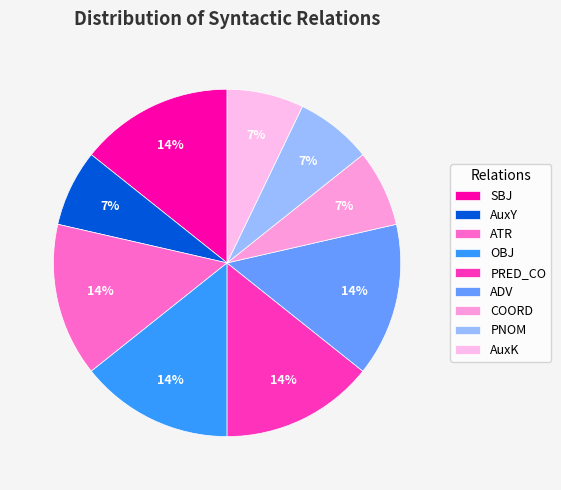

Count the number of slices in the pie.

9